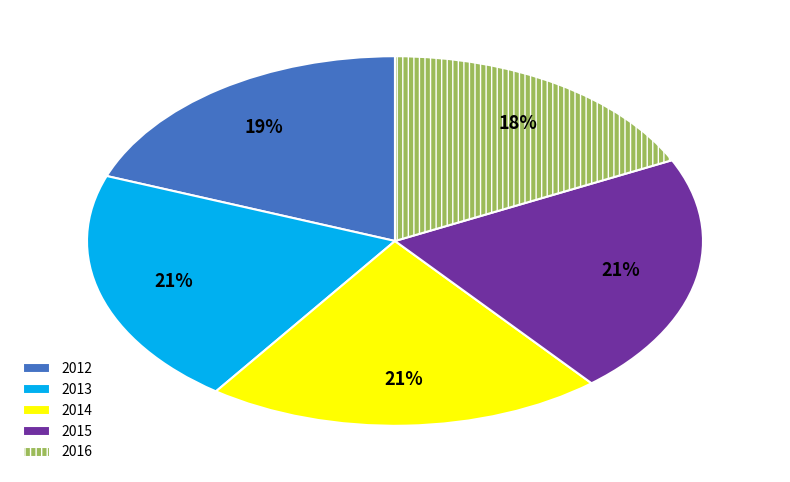

Which slice is the smallest?

2016